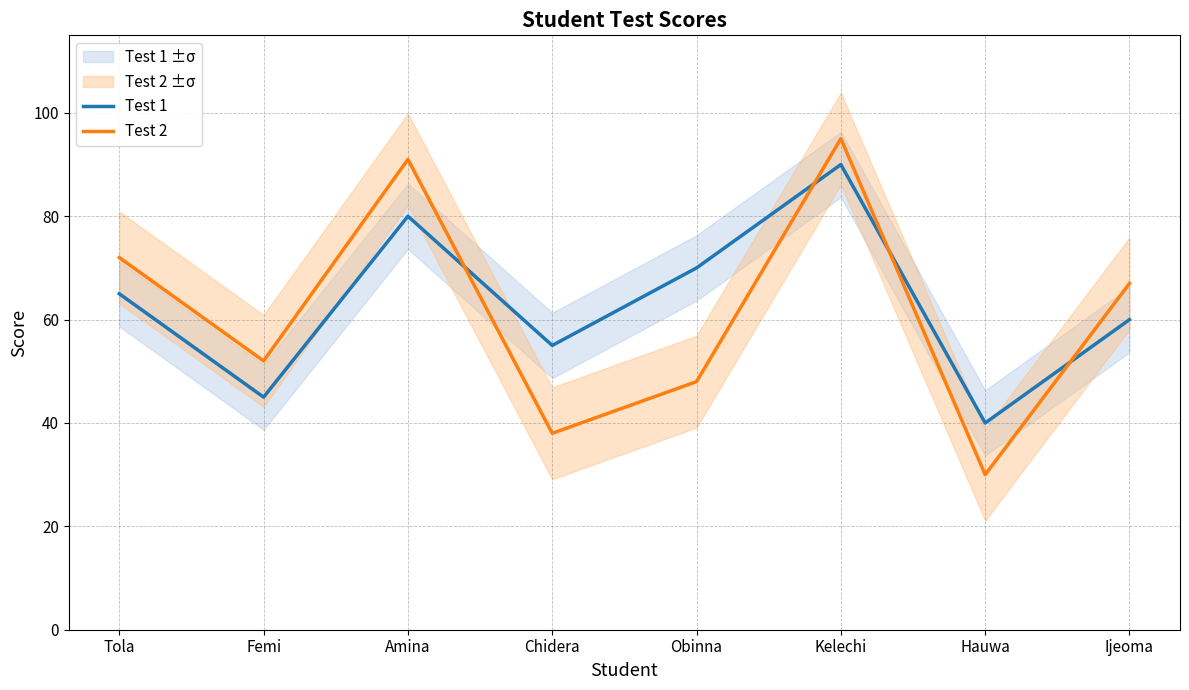

Which series ends up on top after the final intersection of Test 2 and Test 1?

Test 2